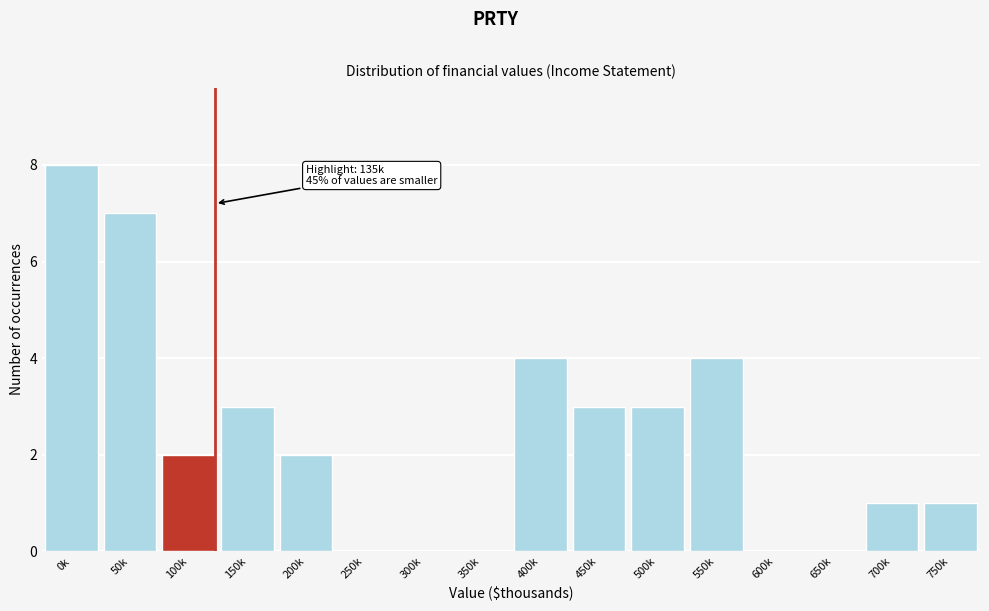

Reading left to right, extract all data points from this chart.

0k=8	50k=7	100k=2	150k=3	200k=2	250k=0	300k=0	350k=0	400k=4	450k=3	500k=3	550k=4	600k=0	650k=0	700k=1	750k=1